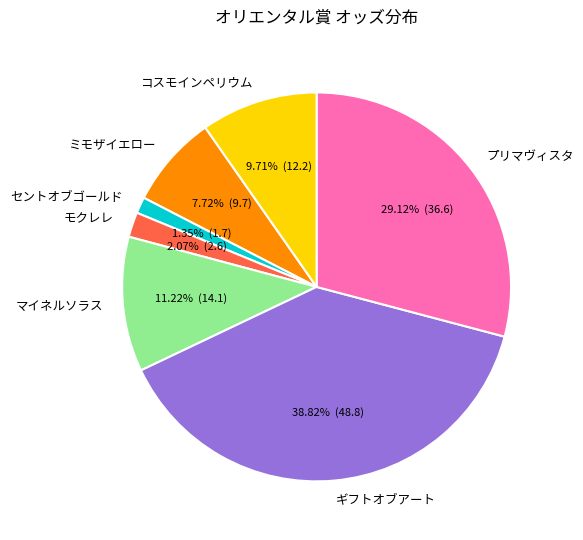

To the nearest percent, what portion does セントオブゴールド represent?

1%